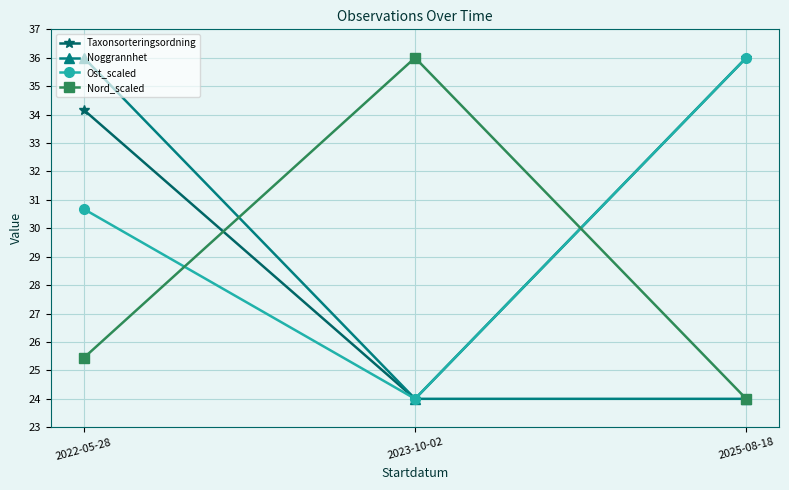

Which series has the largest total across all categories?

Taxonsorteringsordning